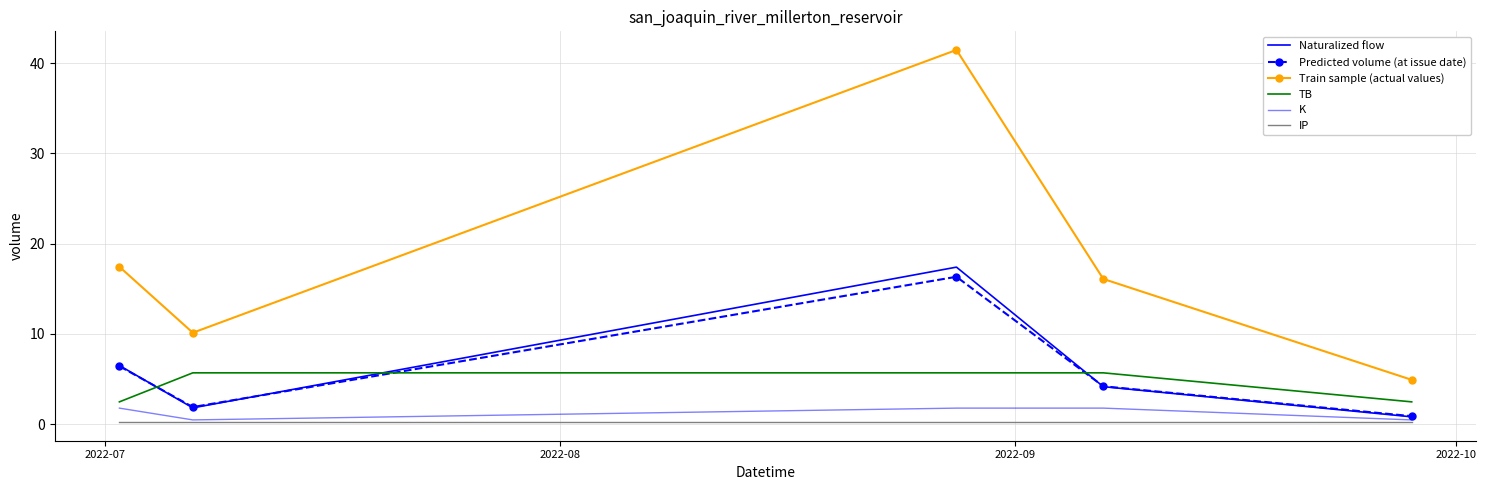

True or false: Predicted volume (at issue date) and Train sample (actual values) intersect in this chart.

False